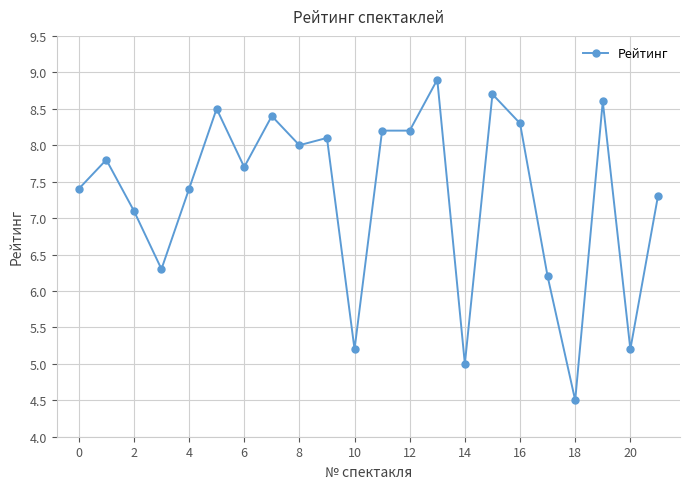

What is the value of the 22nd point from the left?

7.3